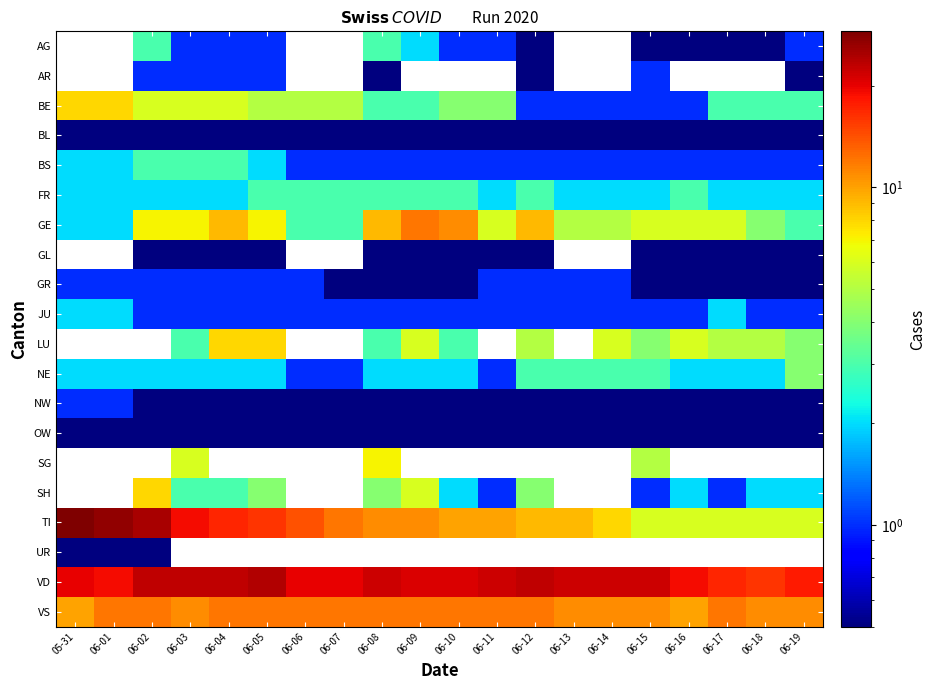

What is the sum of the FR values at 06-13 and 05-31?

4.0